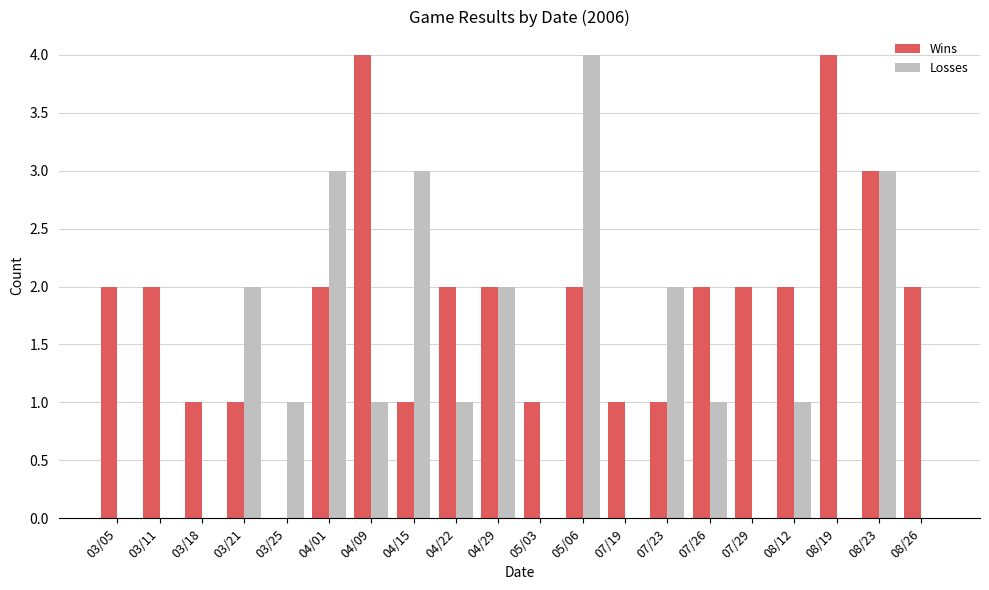

Which series changed the most between 03/11 and 07/23?

Losses